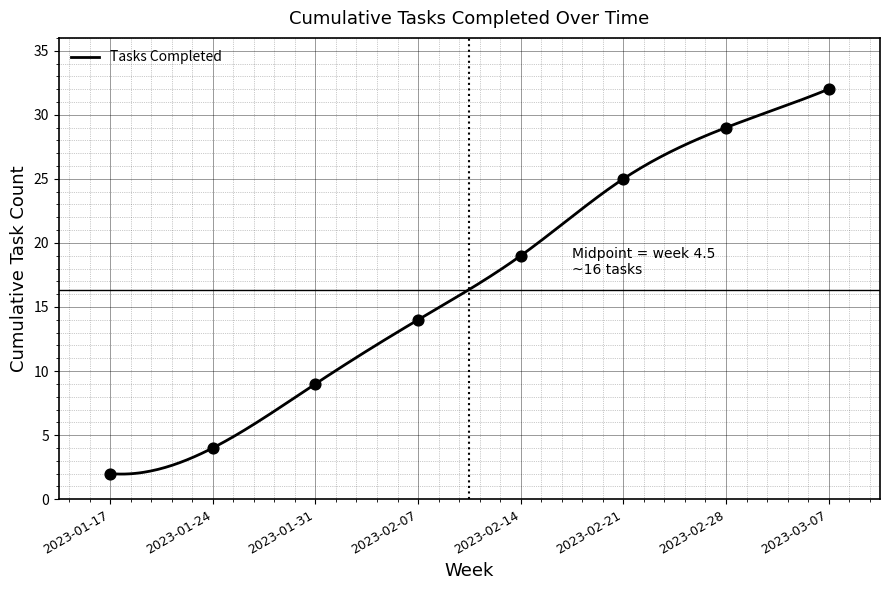

Which has a higher value, 2023-01-31 or 2023-02-14?

2023-02-14